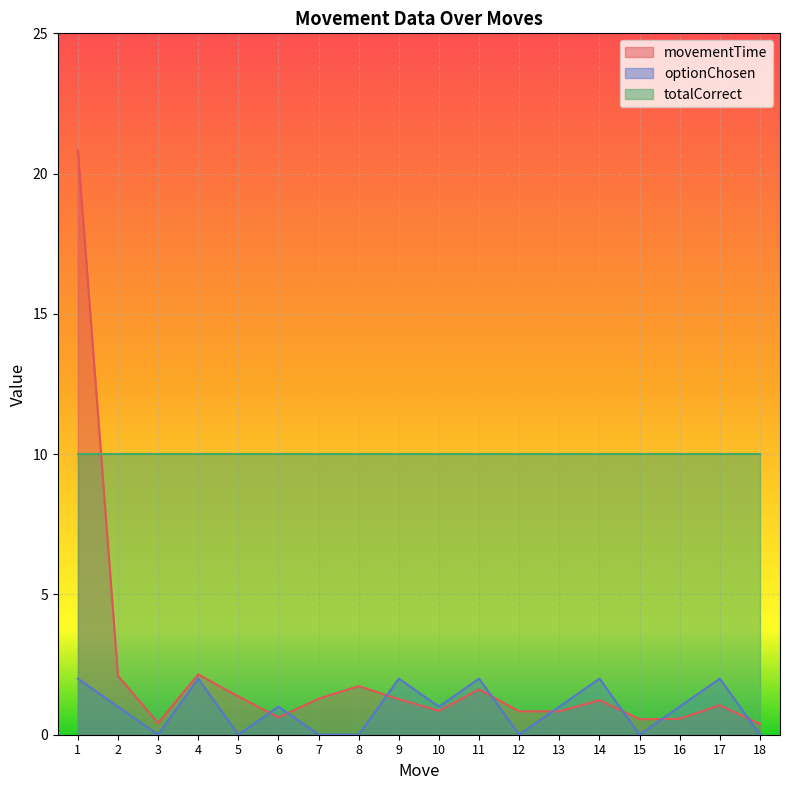

The movementTime series shows 1.3 at 9. True or false?

True